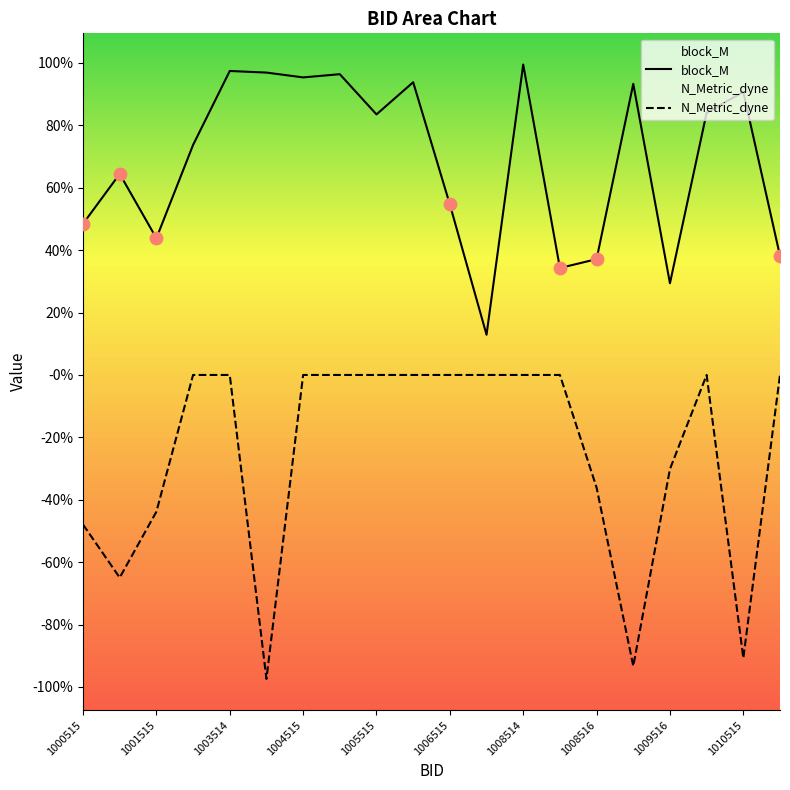

Which series has the widest spread of Y values?

N_Metric_dyne